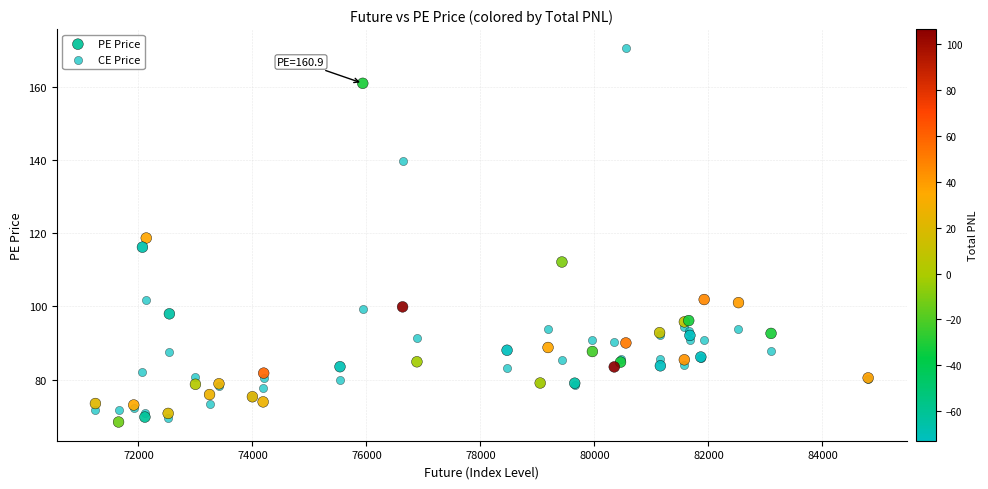

Which series reaches the maximum Y coordinate?

CE Price